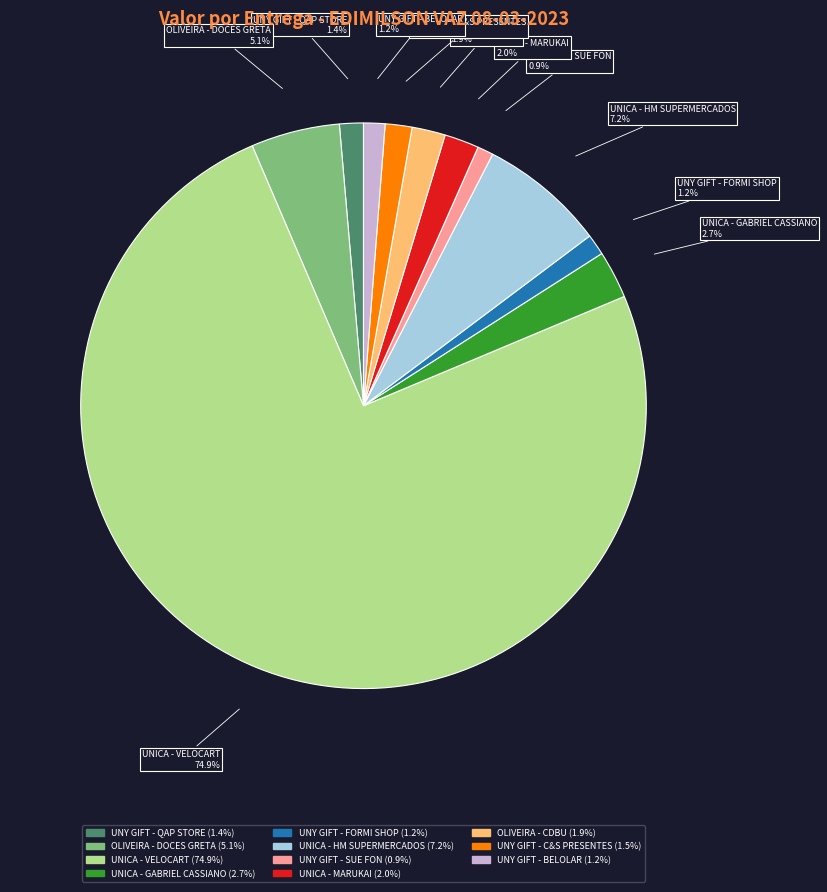

Is there any slice that represents more than half of the pie?

Yes